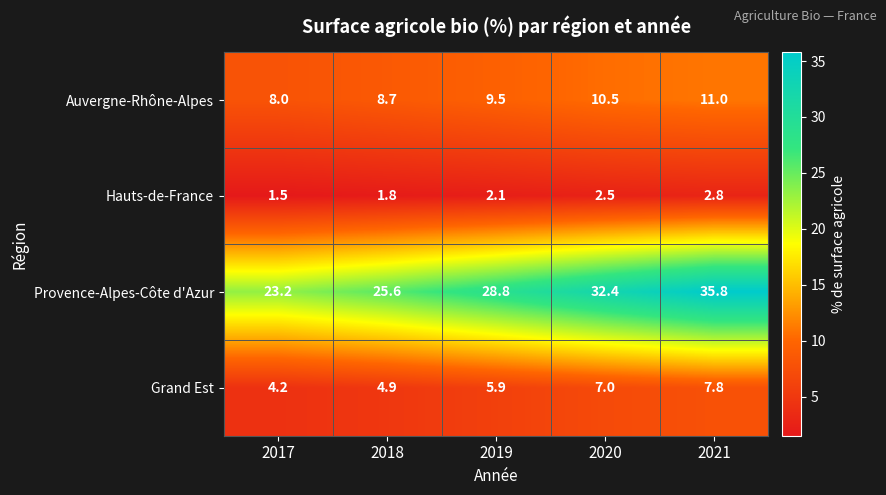

Reading left to right, what are all the values shown in this chart?

Auvergne-Rhône-Alpes: 2017=8.0	2018=8.7	2019=9.5	2020=10.5	2021=11.0
Hauts-de-France: 2017=1.5	2018=1.8	2019=2.1	2020=2.5	2021=2.8
Provence-Alpes-Côte d'Azur: 2017=23.2	2018=25.6	2019=28.8	2020=32.4	2021=35.8
Grand Est: 2017=4.2	2018=4.9	2019=5.9	2020=7.0	2021=7.8